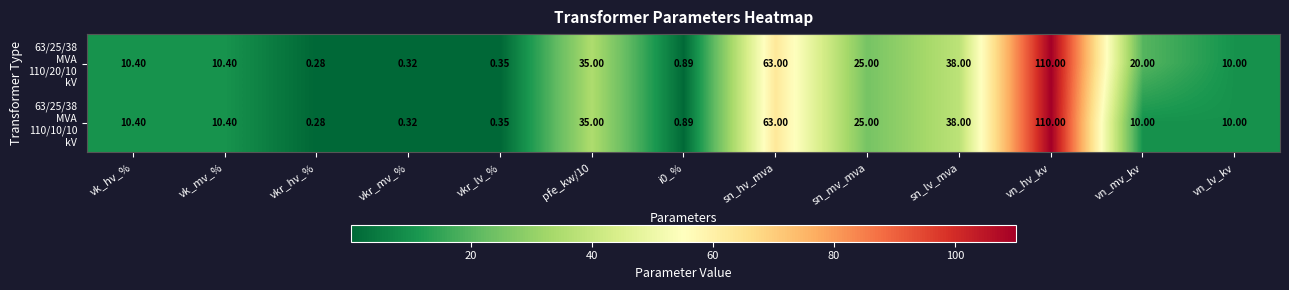

At which category does the chart reach its peak across all series?

vn_hv_kv